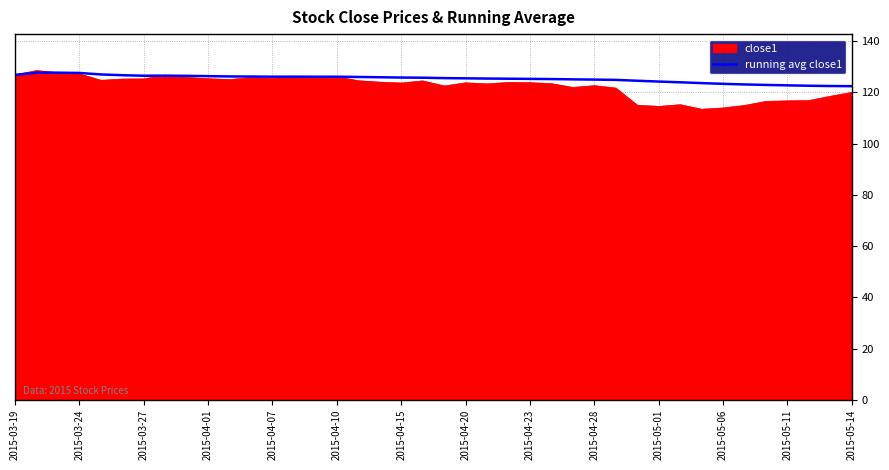

What is the minimum value shown in the chart?

113.4